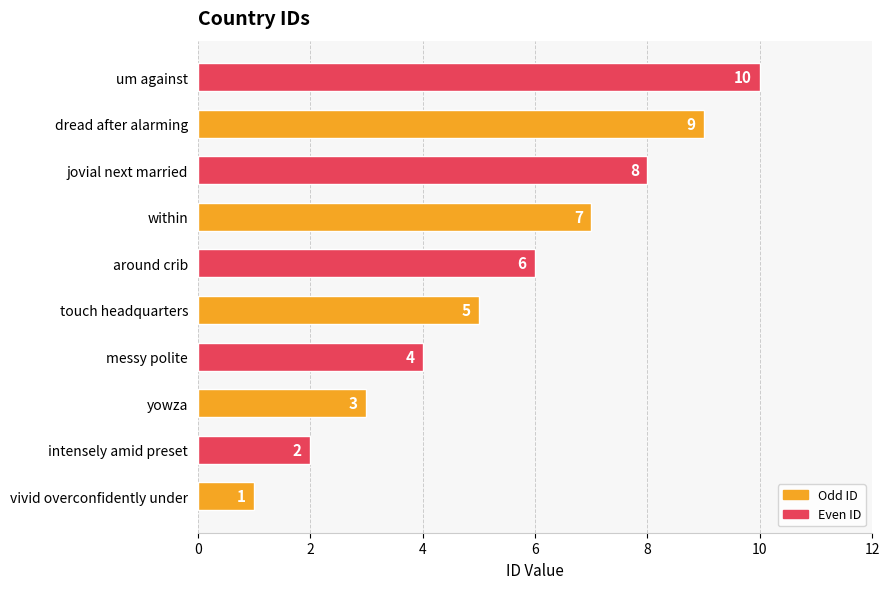

List the labels in order of value, largest first.

um against, dread after alarming, jovial next married, within, around crib, touch headquarters, messy polite, yowza, intensely amid preset, vivid overconfidently under